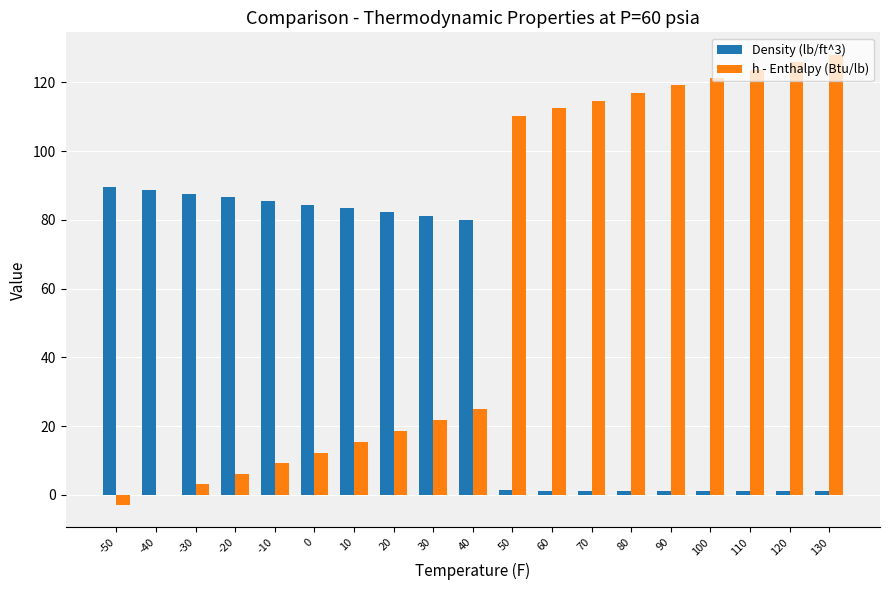

How many groups of bars are there?

19